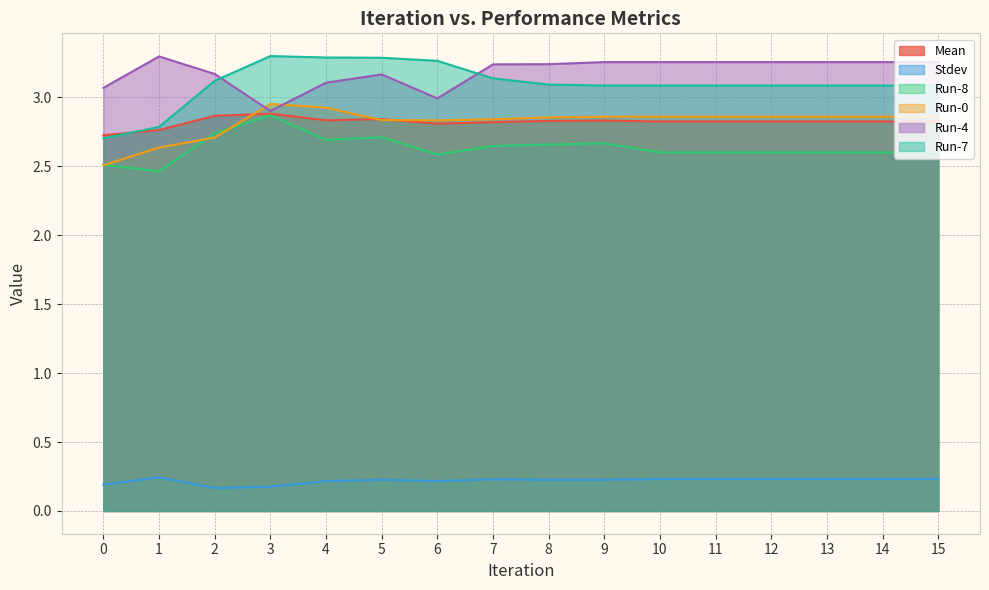

At how many categories does at least one series exceed 1?

16